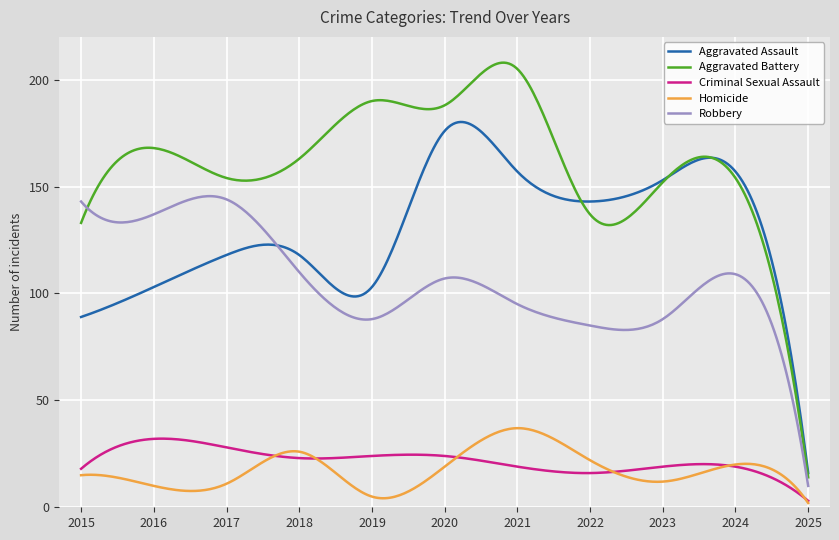

How many lines are shown in the chart?

5